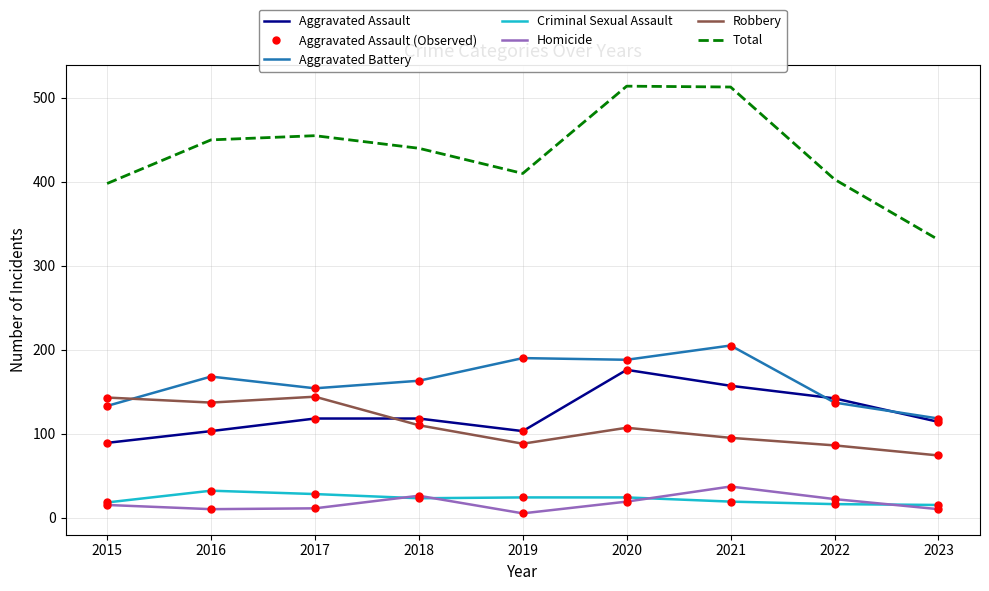

Where is Criminal Sexual Assault nearest to the value 23?

2018